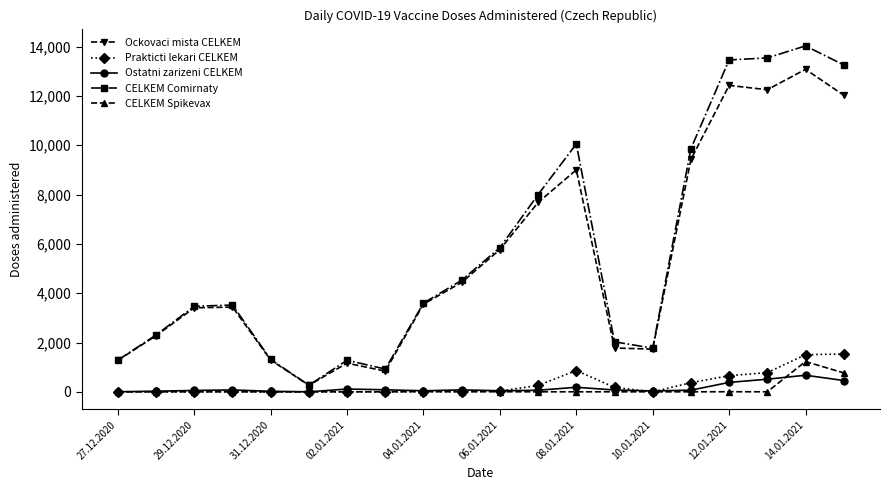

What is the highest value of the CELKEM Comirnaty series?

14026